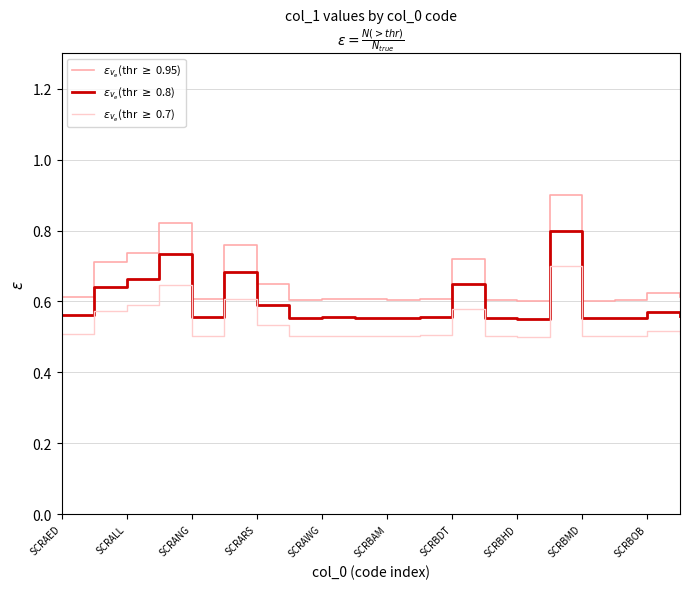

Does the chart display data point markers on the line(s)?

No